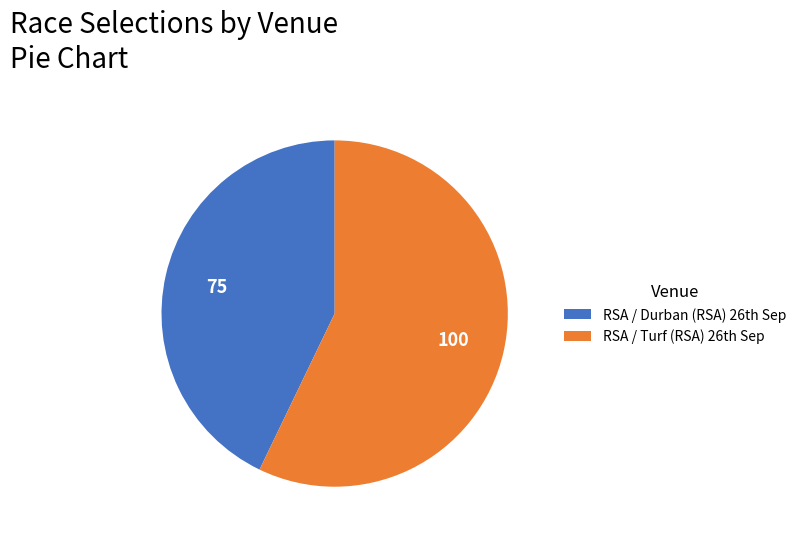

Count the number of slices in the pie.

2